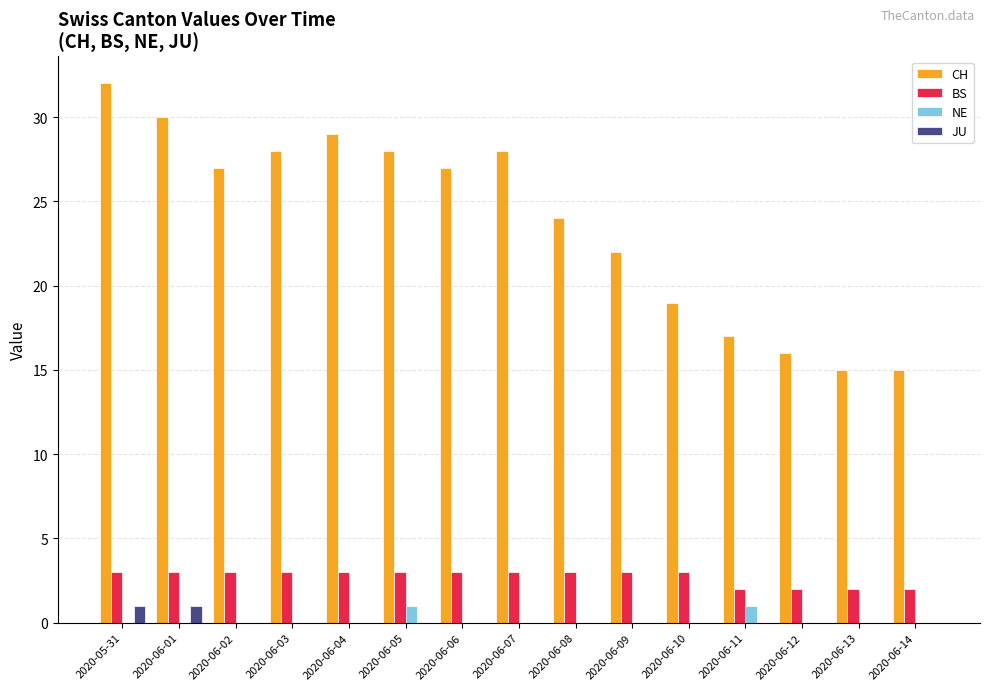

Are the bars grouped side by side (vs. stacked)?

Yes